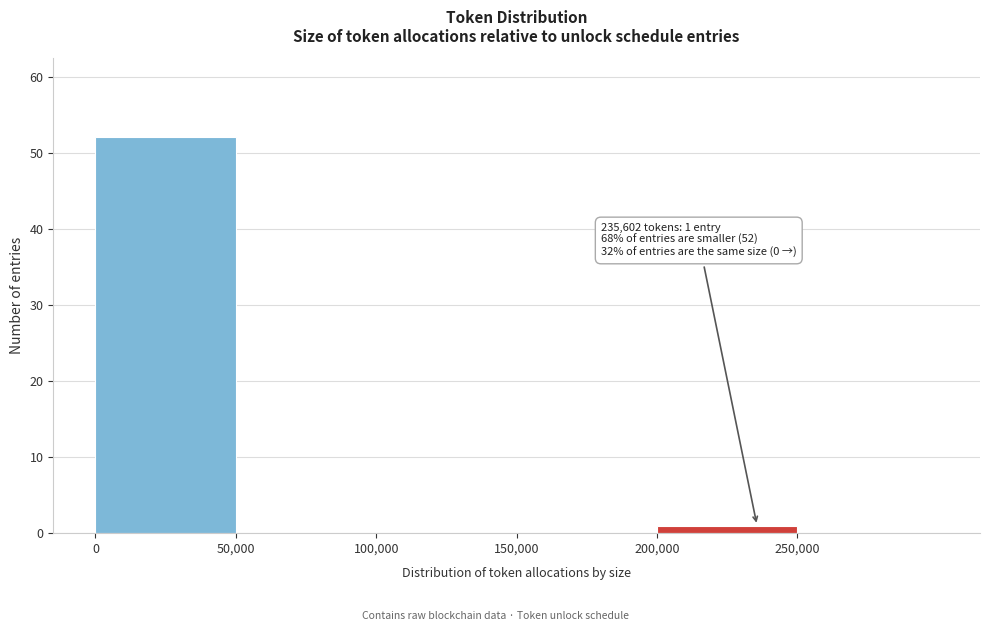

Over which range of the x-axis is the bar tallest?

0 to 50000